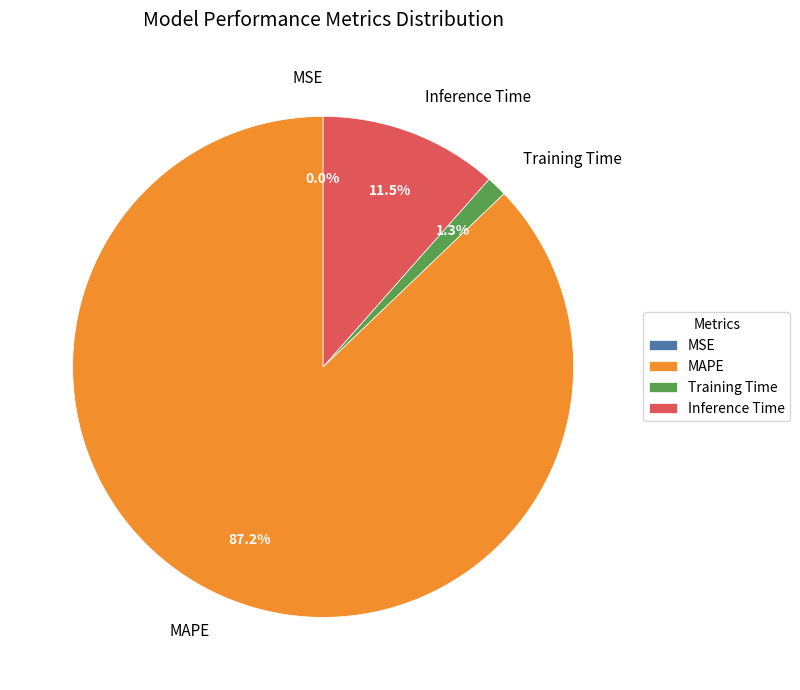

Is there any slice that represents more than half of the pie?

Yes